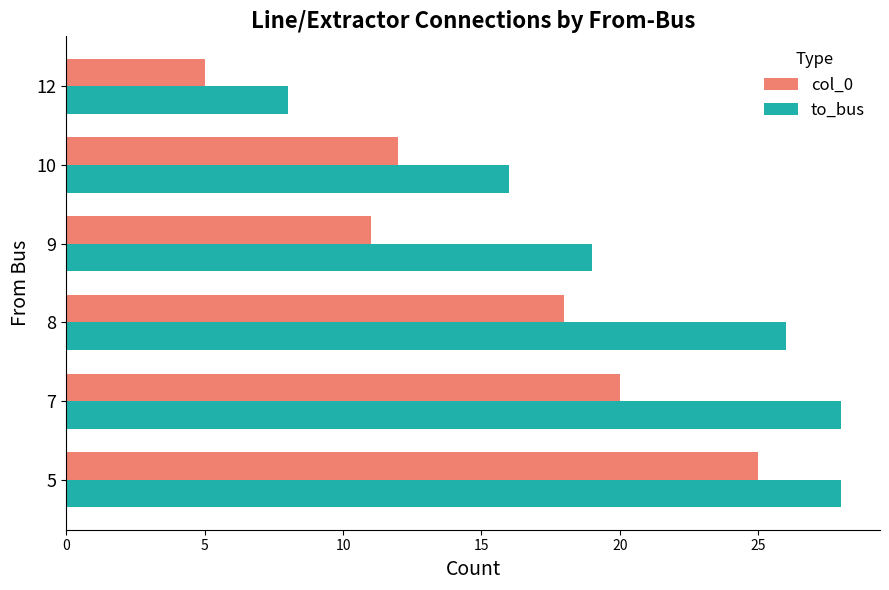

List the series in order of their overall mean, lowest first.

col_0, to_bus